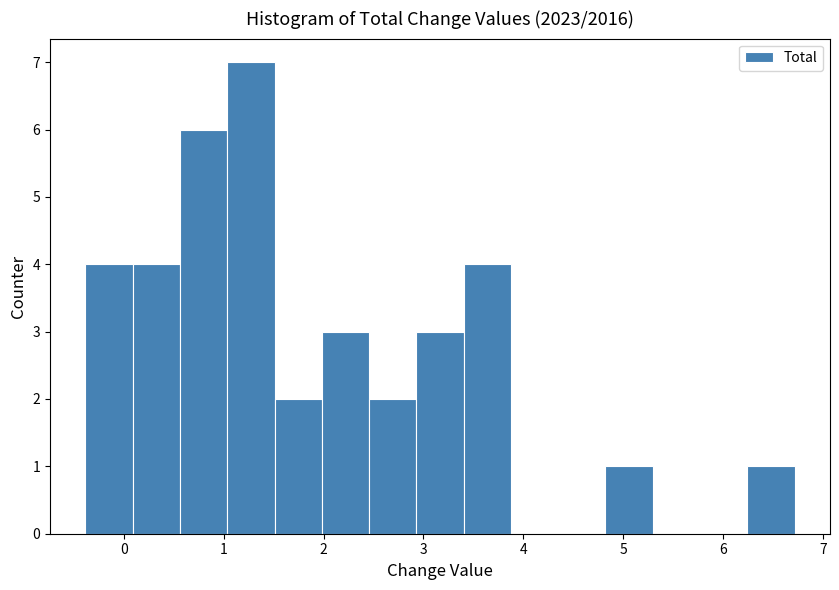

Which range on the x-axis has the tallest bar?

1.0 to 1.5